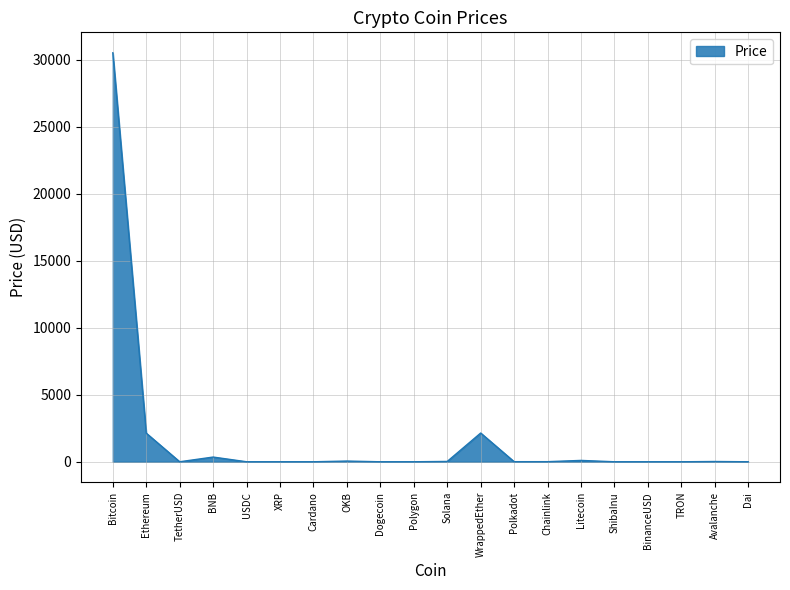

How many lines are shown in the chart?

1